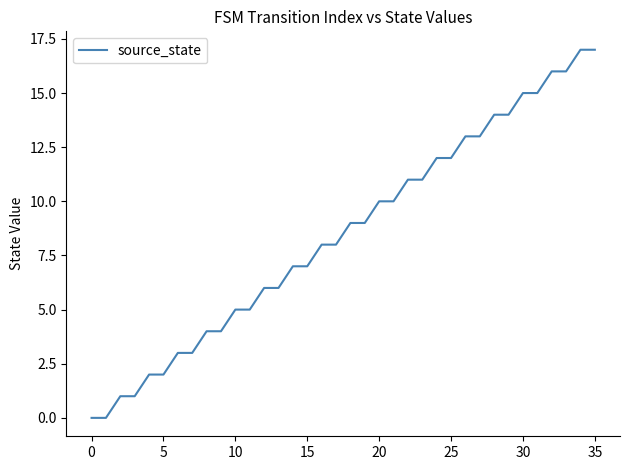

What is the difference between the maximum and minimum values?

17